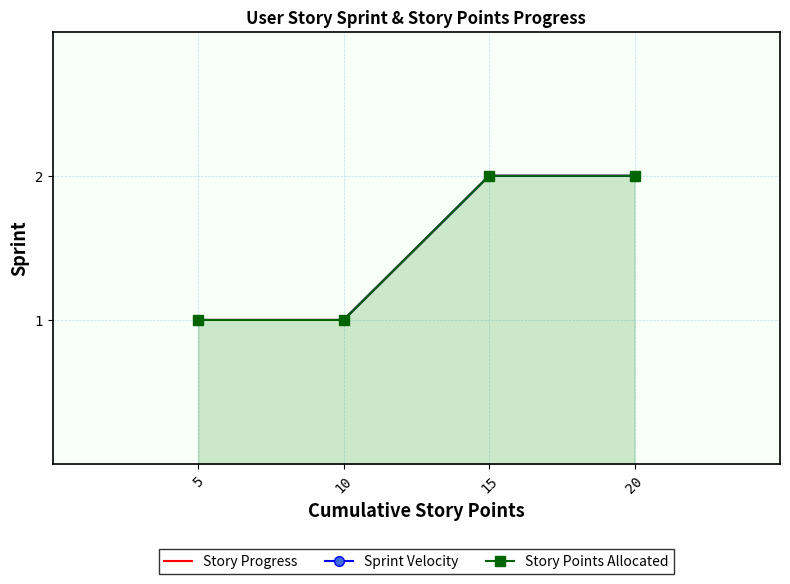

Rank the categories by Sprint Velocity value from lowest to highest.

5, 10, 15, 20